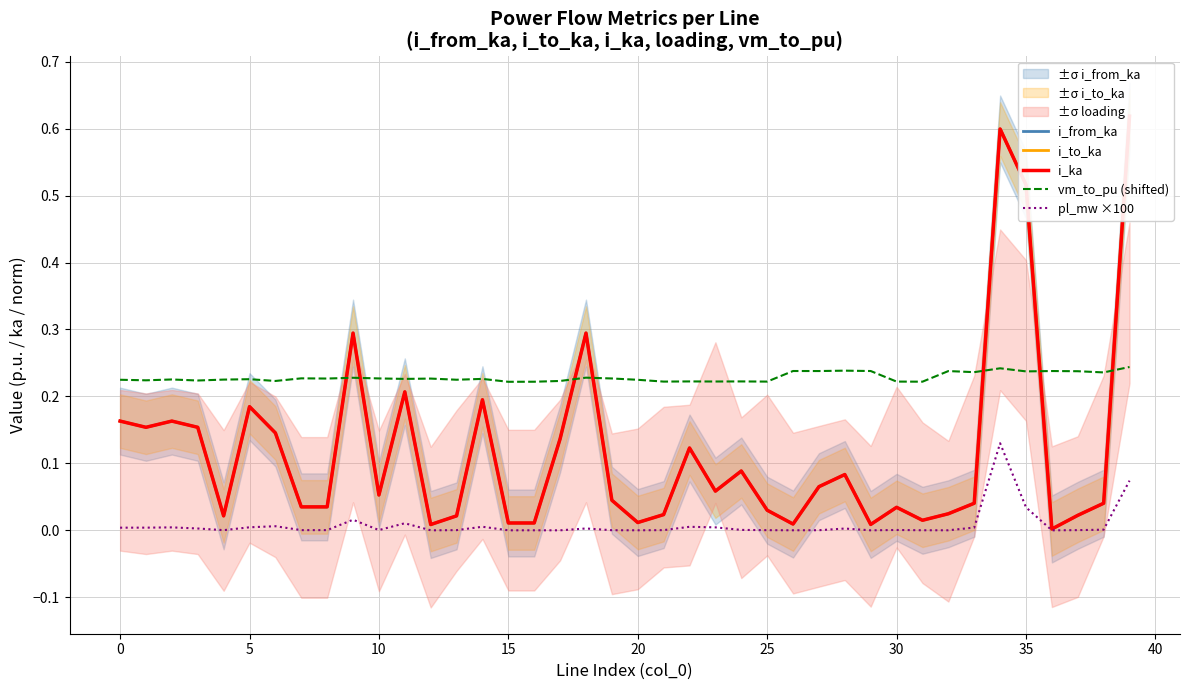

What is the label of the 14th point from the right?

26